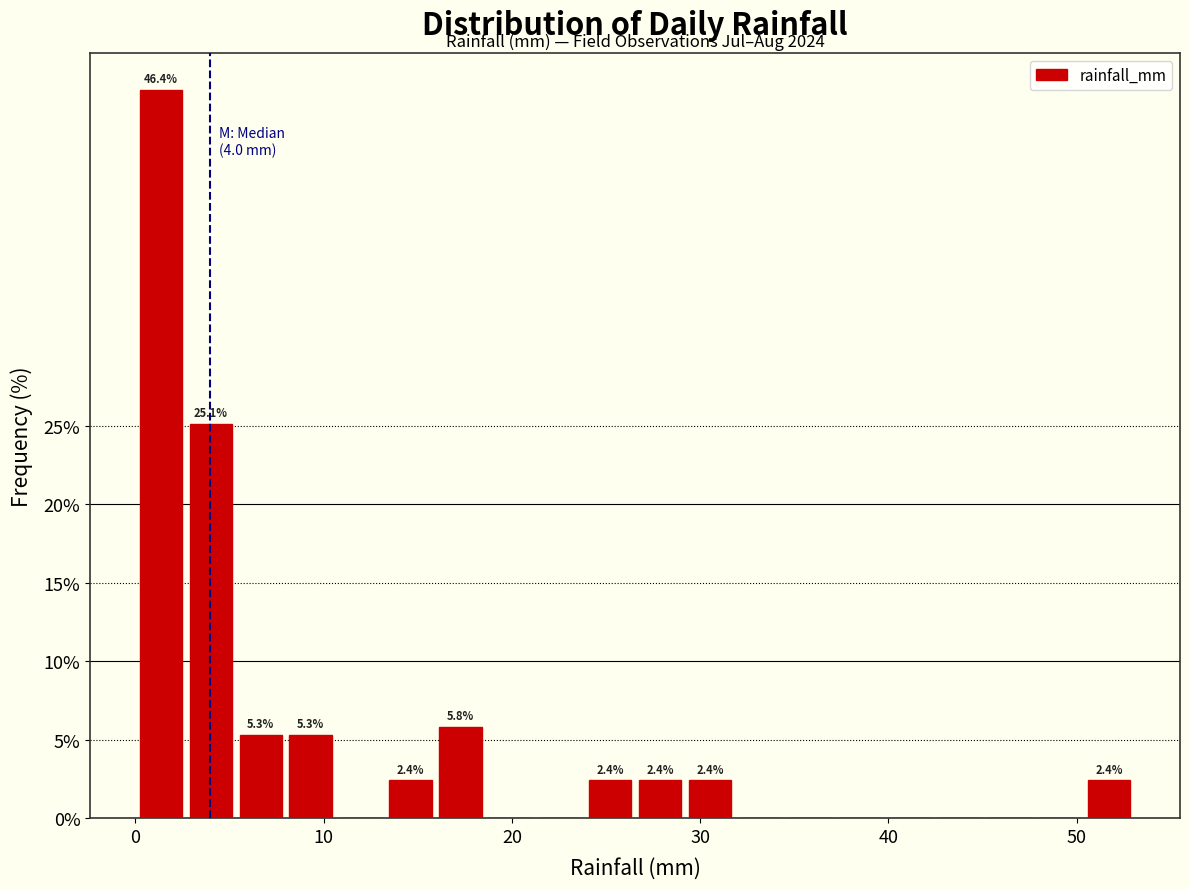

Read against the x-axis, roughly where is the centre of the tallest bar?

1